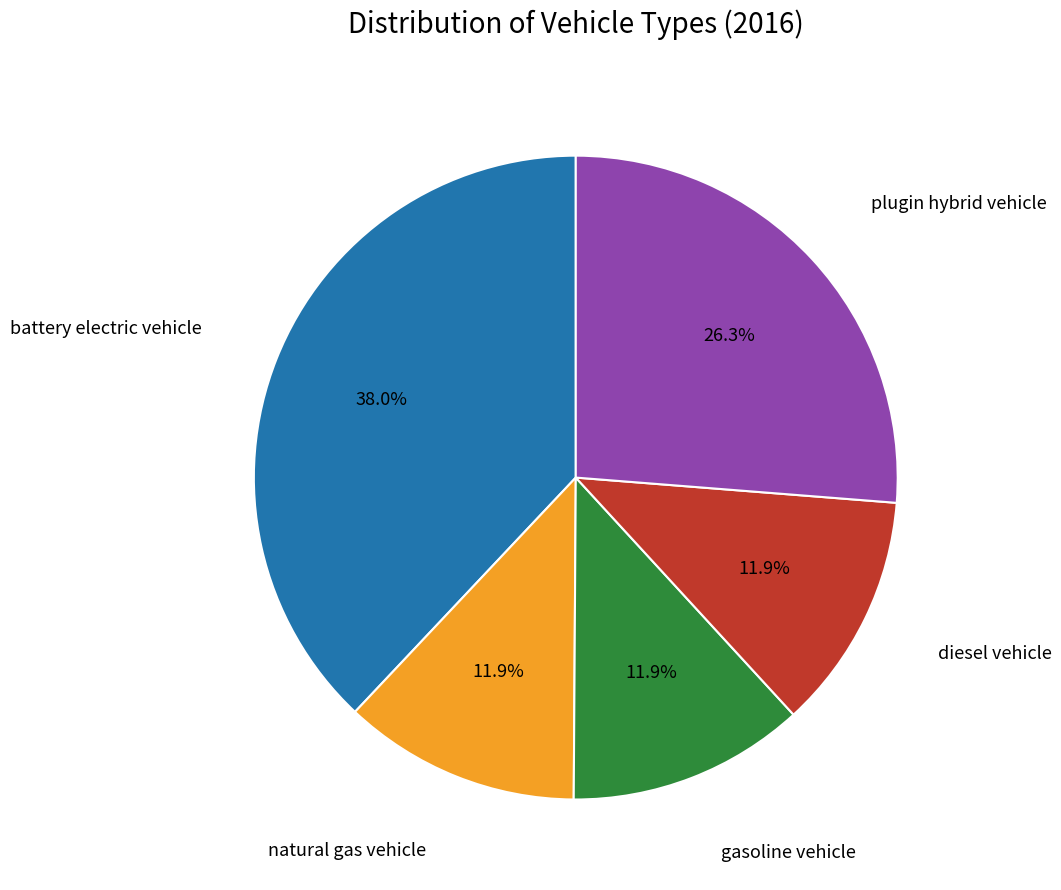

Is there a majority slice in this chart?

No